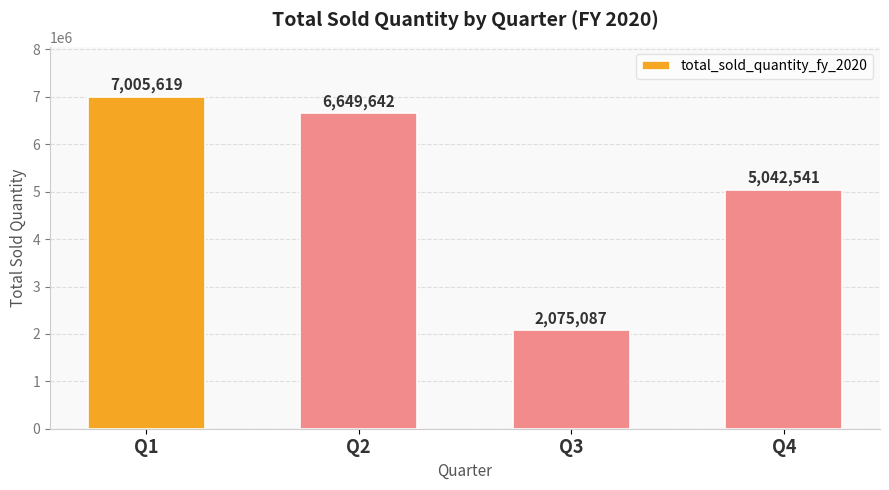

What is the ratio of the value at Q4 to the value at Q3?

2.4